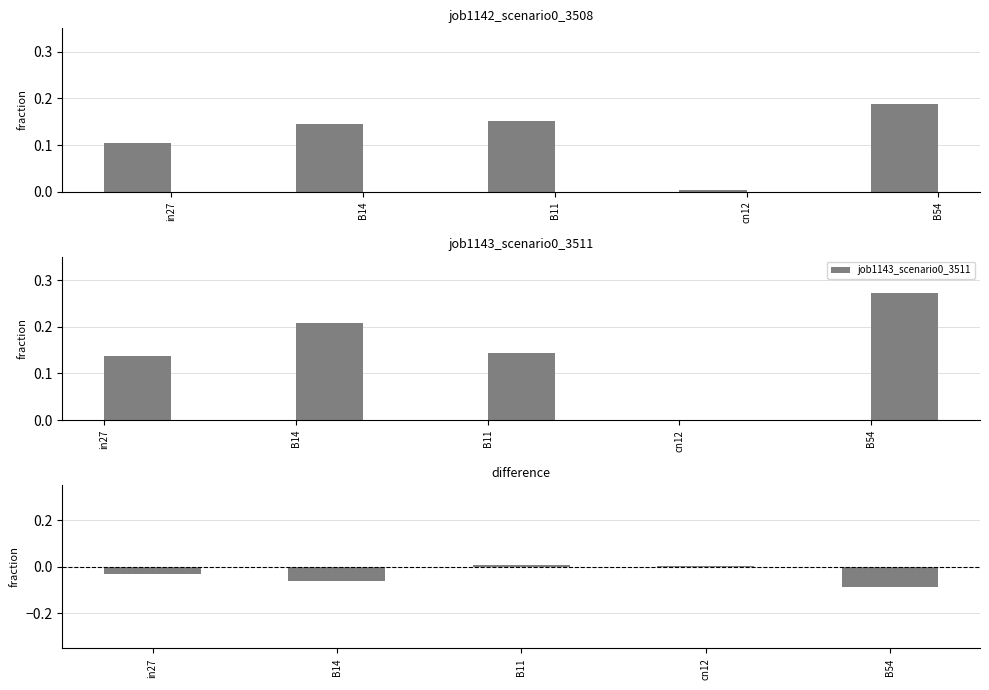

Is it true that job1143_scenario0_3511 equals 0.0 at cn12?

True